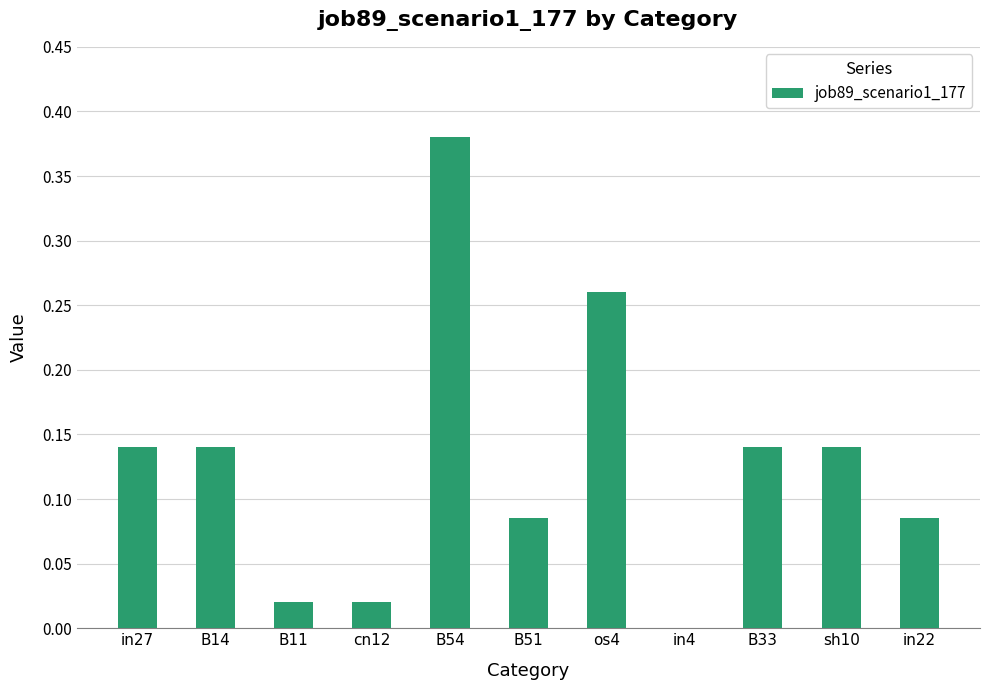

Which has a higher value, B11 or os4?

os4